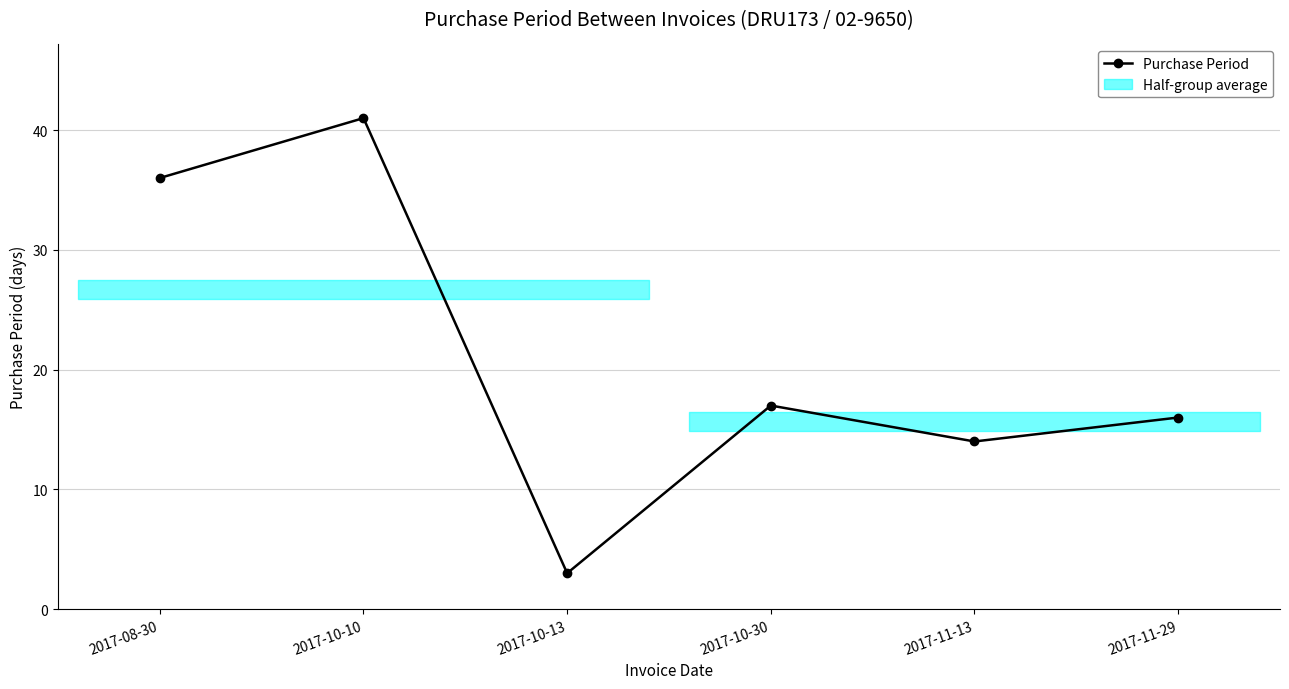

What is the smallest value displayed?

3